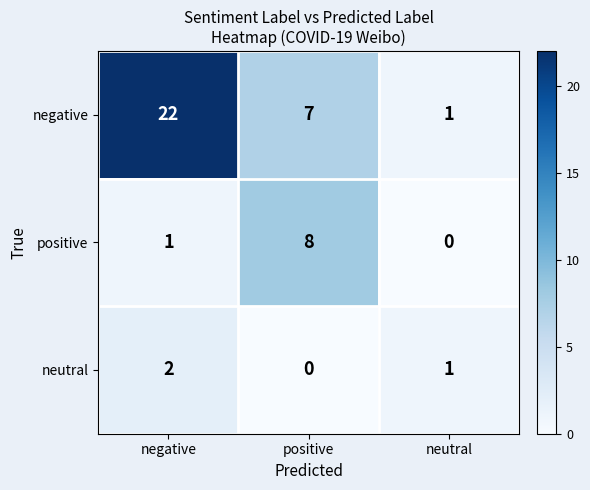

Count the neutral values in the range 0 to 2.

3